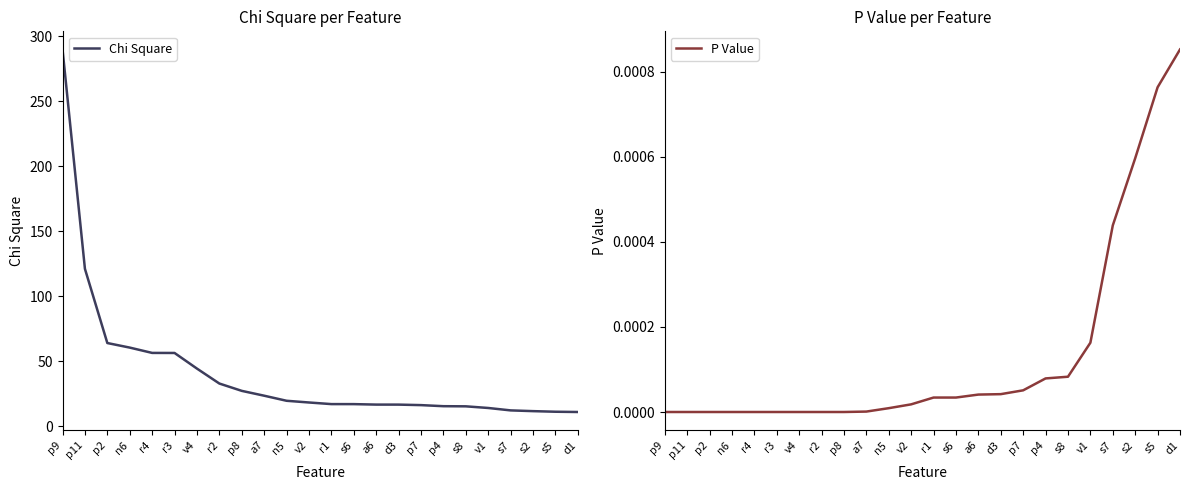

True or false: P Value has a value of 0.0 at n6.

True